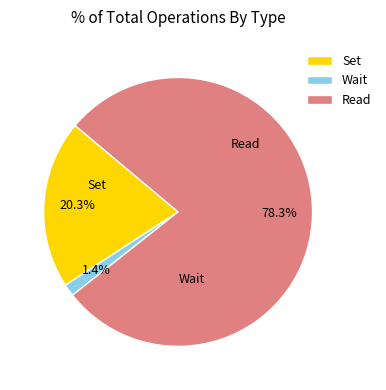

Which category has the biggest portion of the pie?

Read